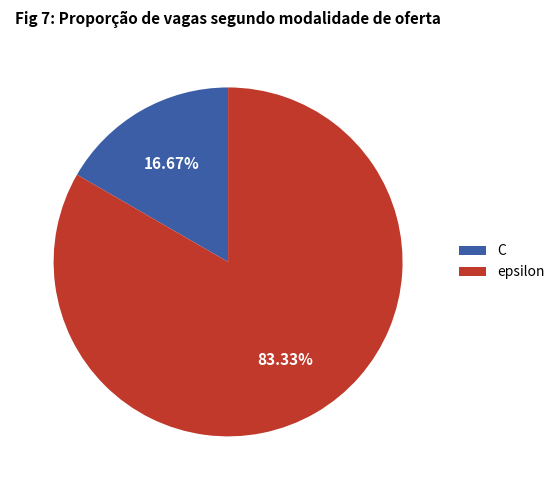

The C slice represents 17% of the pie. True or false?

True